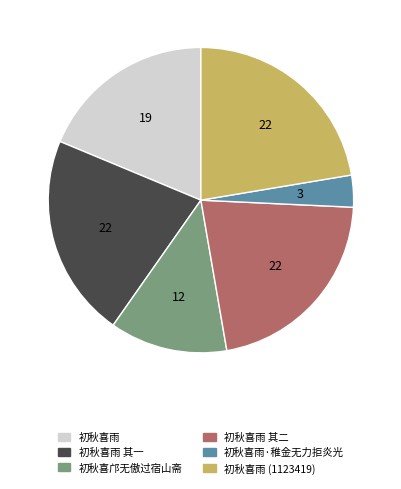

Which category has the biggest portion of the pie?

初秋喜雨 (1123419)